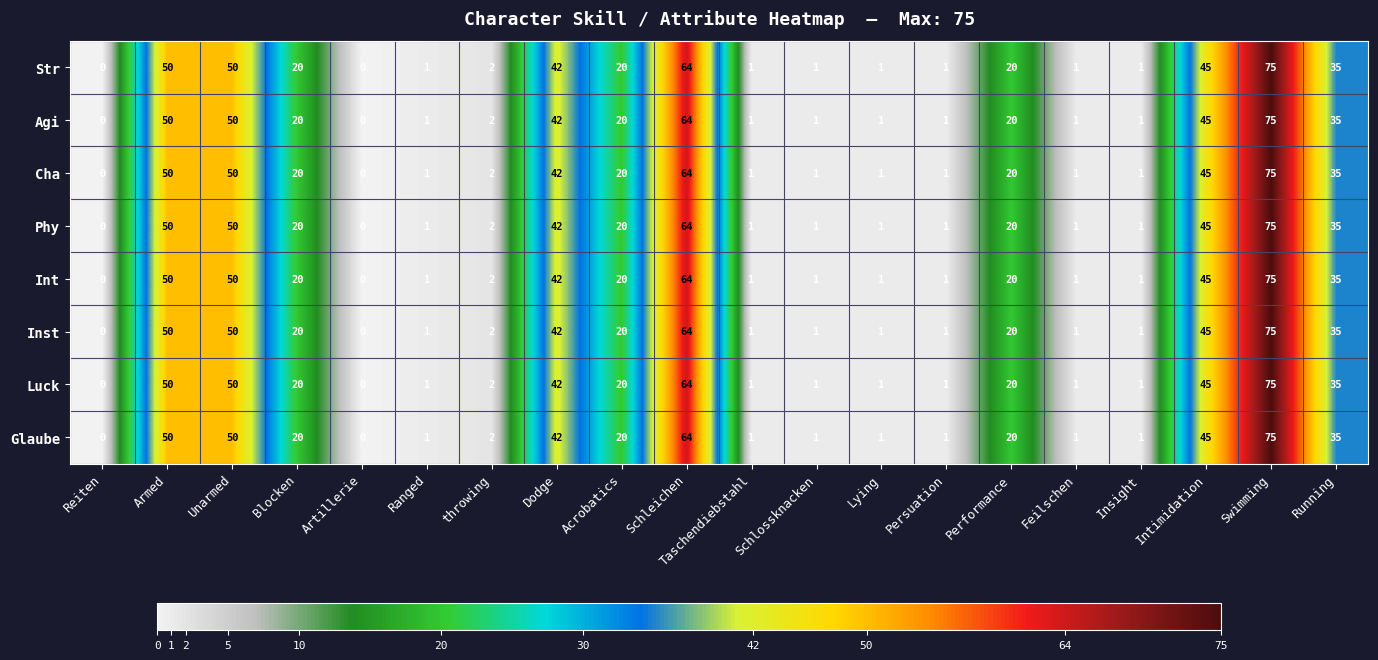

How many distinct data groups are displayed?

8